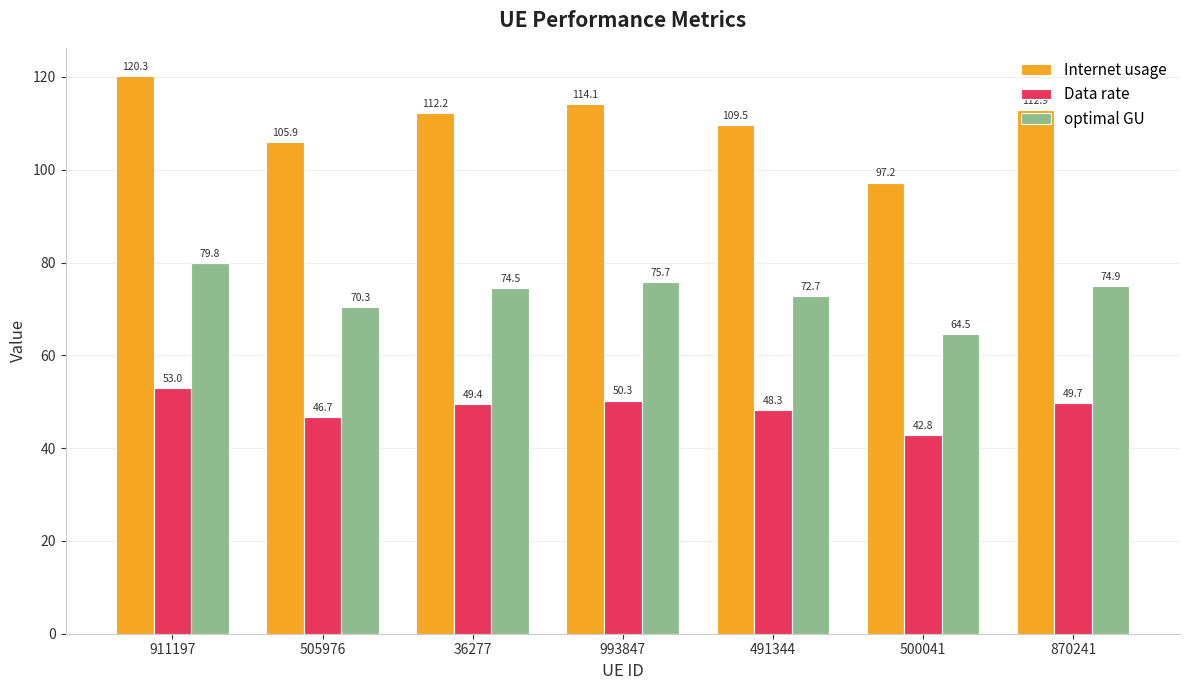

What is the difference between the highest and lowest values at 36277?

62.8